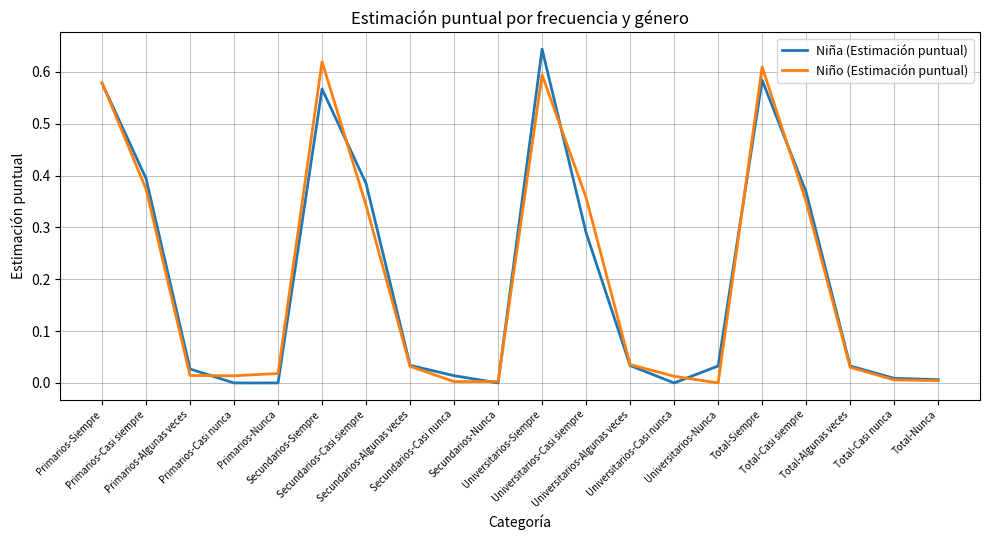

True or false: Niña (Estimación puntual) has a value of 0.4 at Primarios-Casi siempre.

True